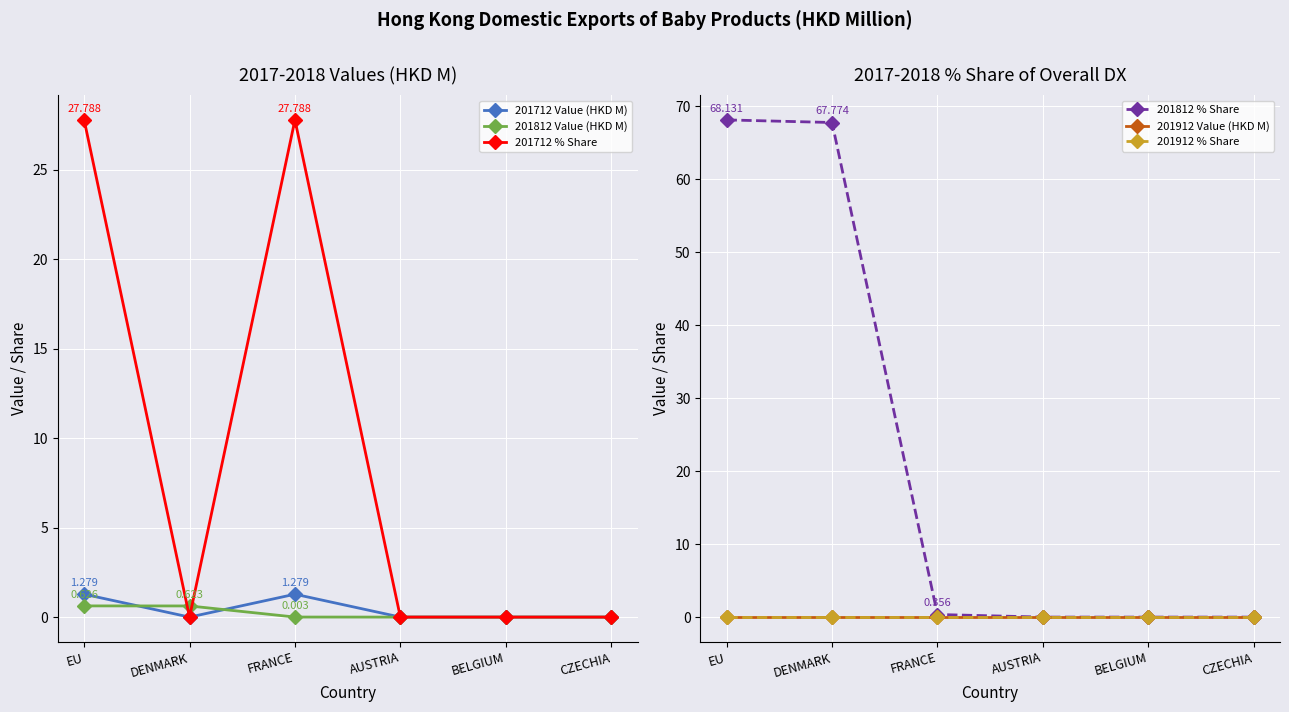

True or false: 201812 % Share has a value of 47.6 at BELGIUM.

False